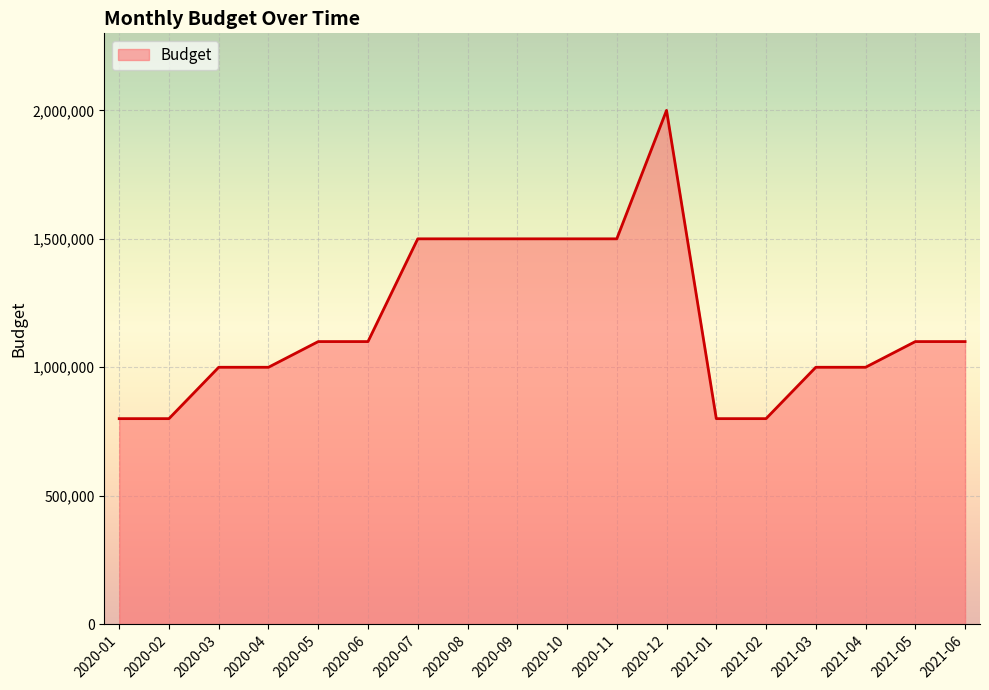

The value at 2020-10 is 1500000. True or false?

True